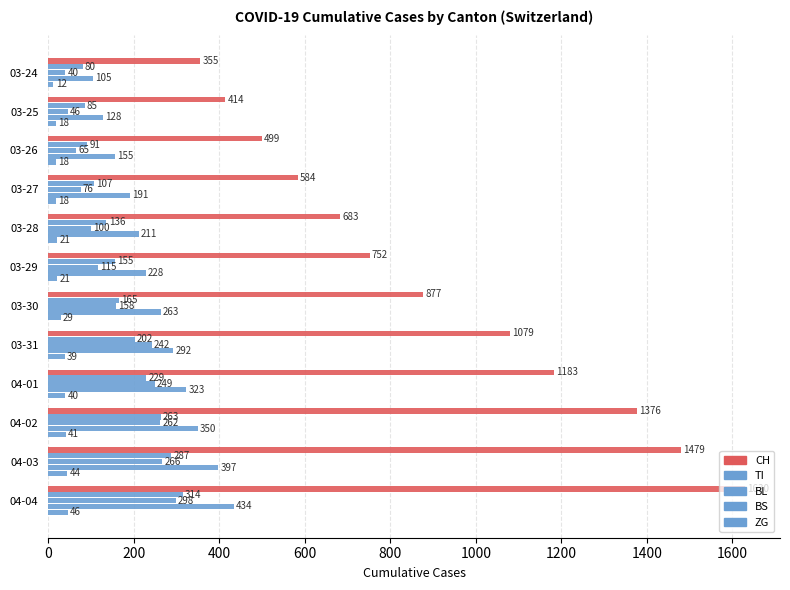

Reading right to left, what are all the values shown in this chart?

CH: 1630	1479	1376	1183	1079	877	752	683	584	499	414	355
TI: 314	287	263	229	202	165	155	136	107	91	85	80
BL: 298	266	262	249	242	158	115	100	76	65	46	40
BS: 434	397	350	323	292	263	228	211	191	155	128	105
ZG: 46	44	41	40	39	29	21	21	18	18	18	12